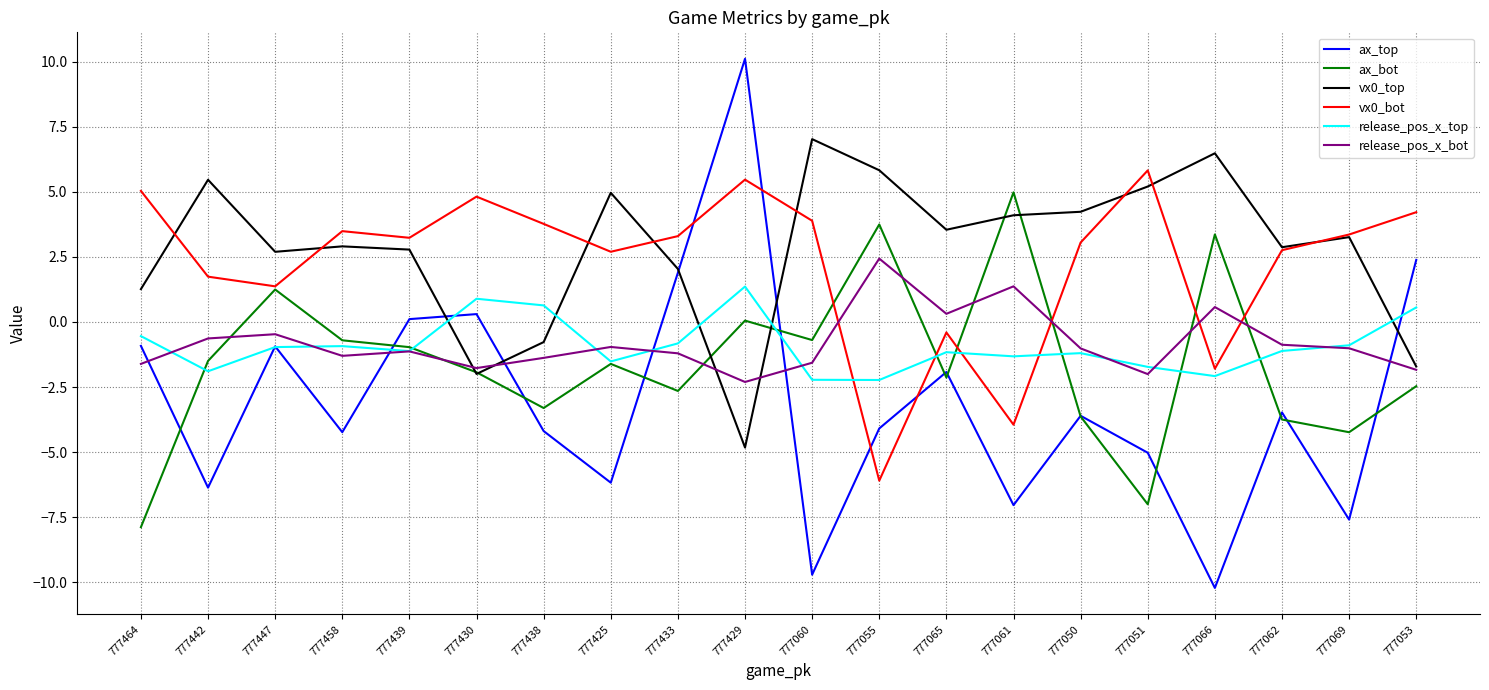

The value of ax_top at 777464 is -0.9. True or false?

True